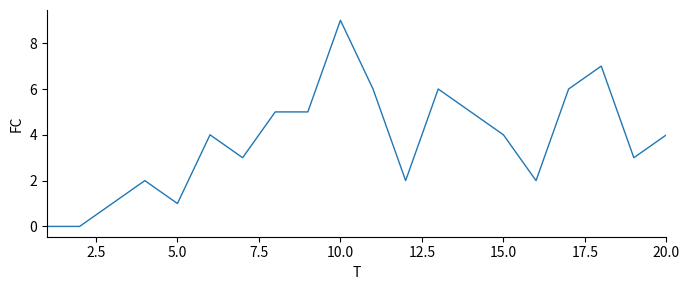

Is this an area chart (filled region under the line)?

No